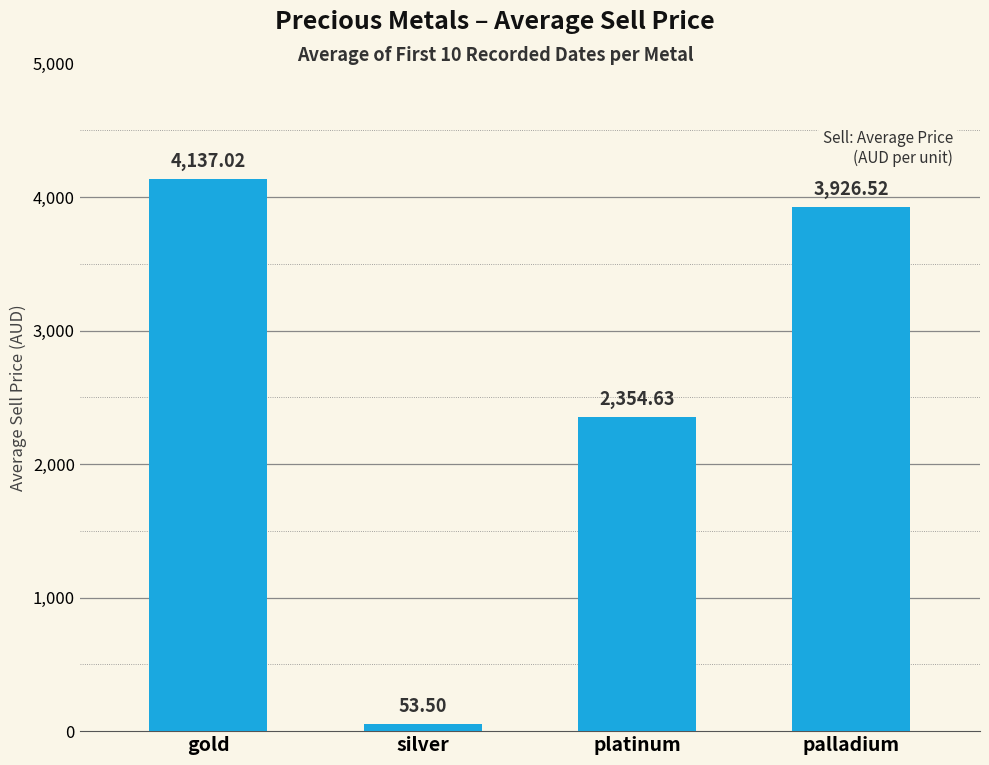

At which category does the chart reach its minimum across all series?

silver